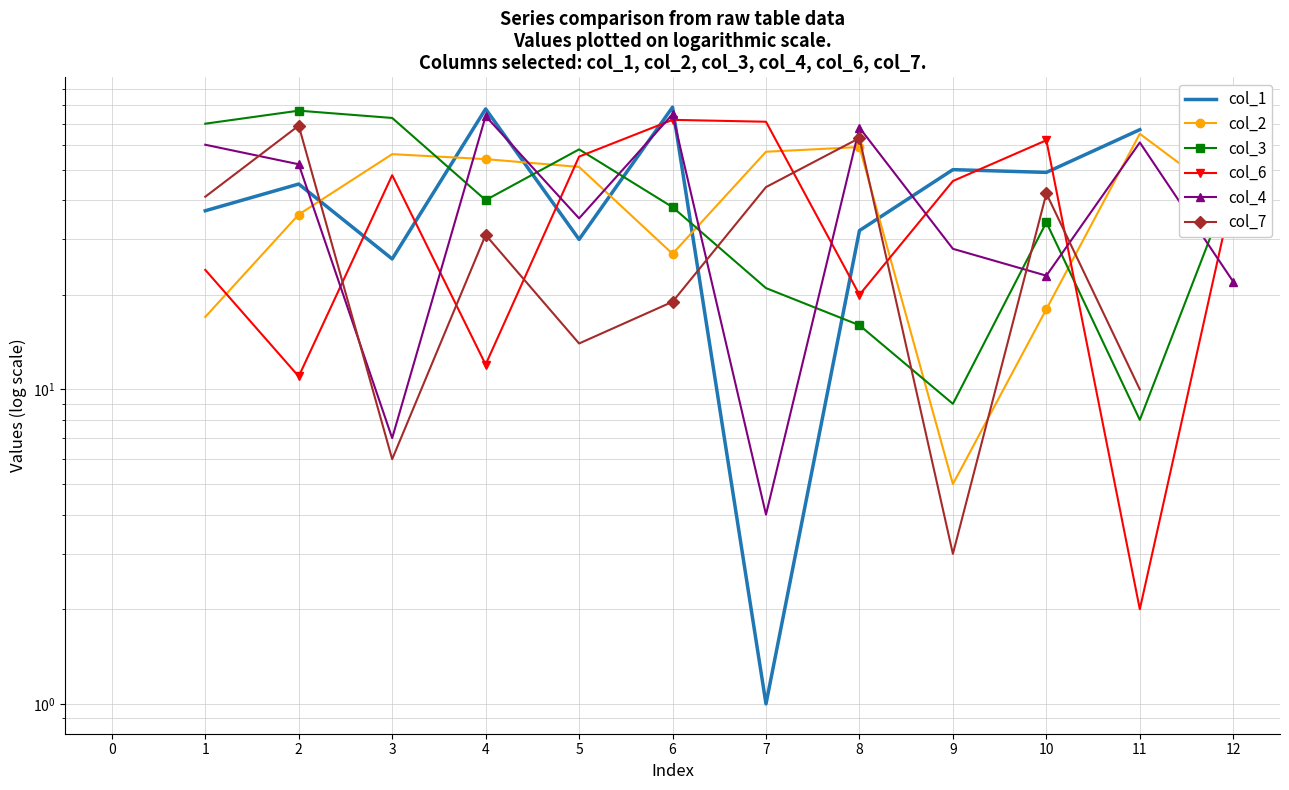

After their last crossing, which series has the higher values: col_6 or col_3?

col_3